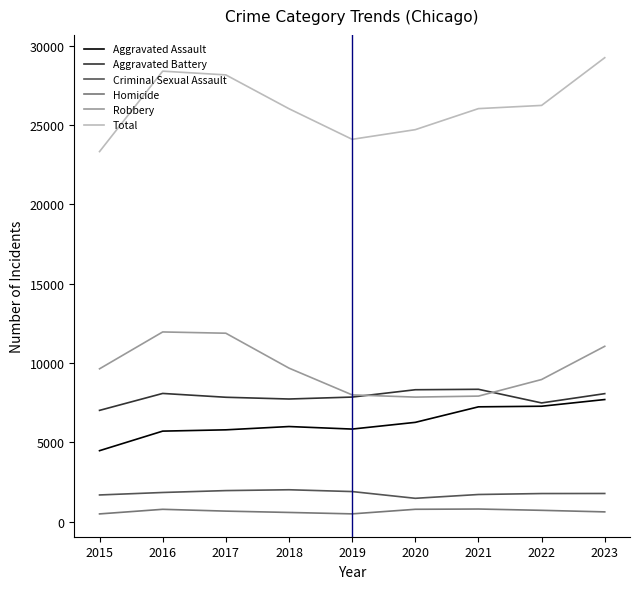

Read the Robbery value at 2021, to the nearest 10.

7920